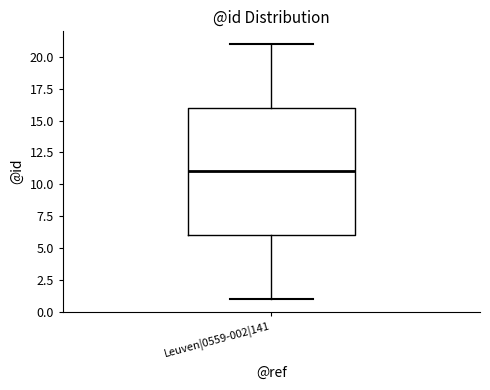

Where is the upper edge of the box for Leuven|0559-002|141 on the y-axis? The values are not printed on the chart, so give them approximately, as read against the axis.

16